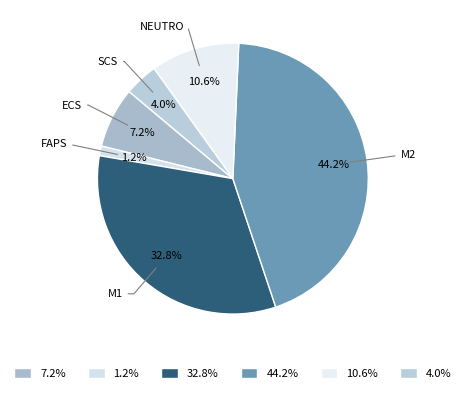

How many segments does this pie chart have?

6